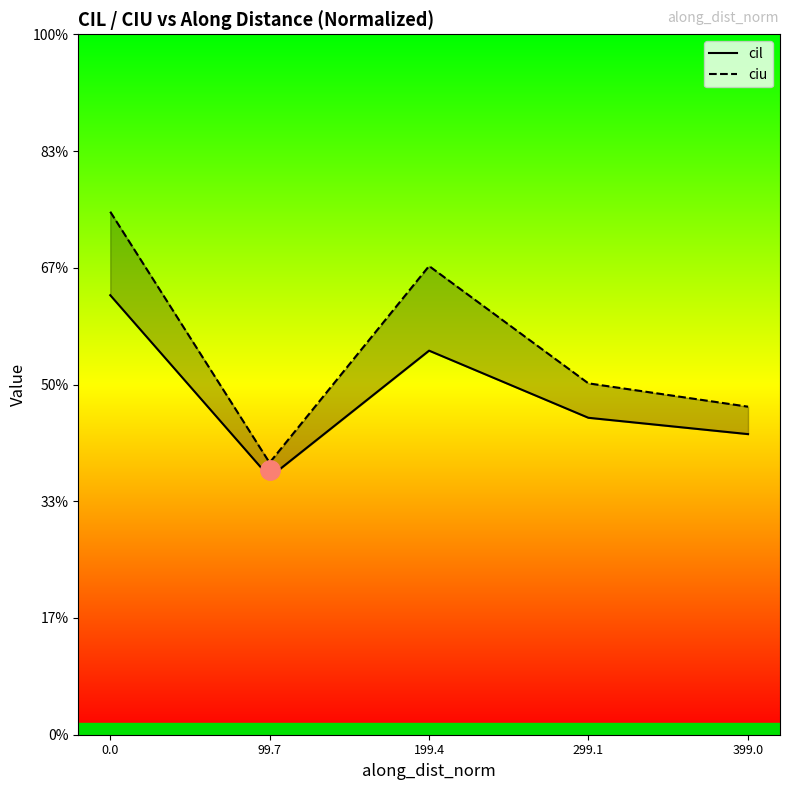

True or false: cil and ciu intersect in this chart.

False